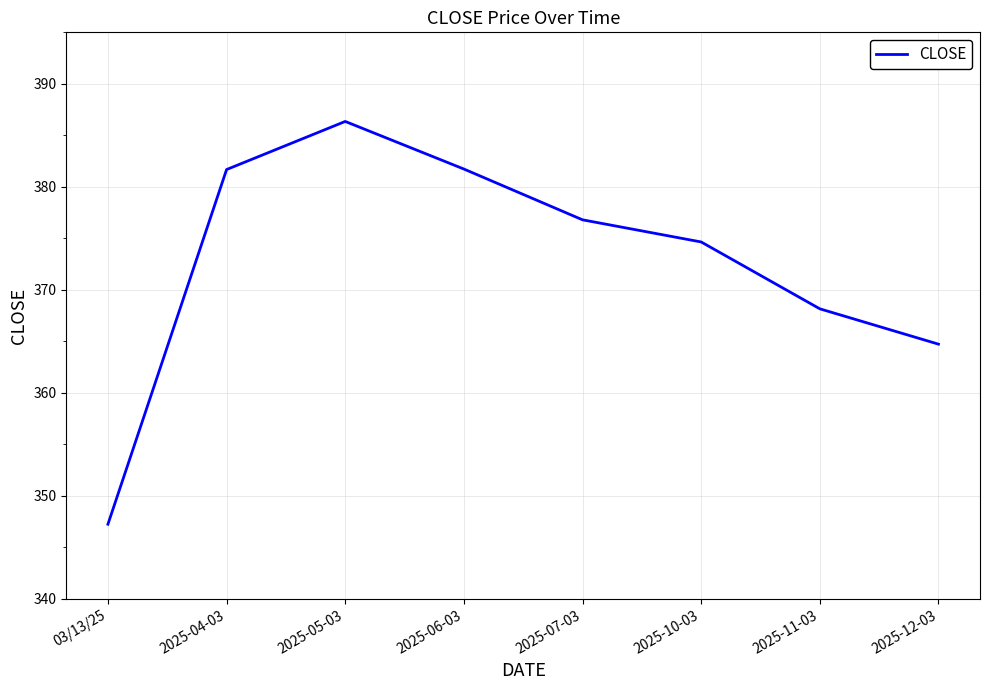

What is the greatest value displayed?

386.4